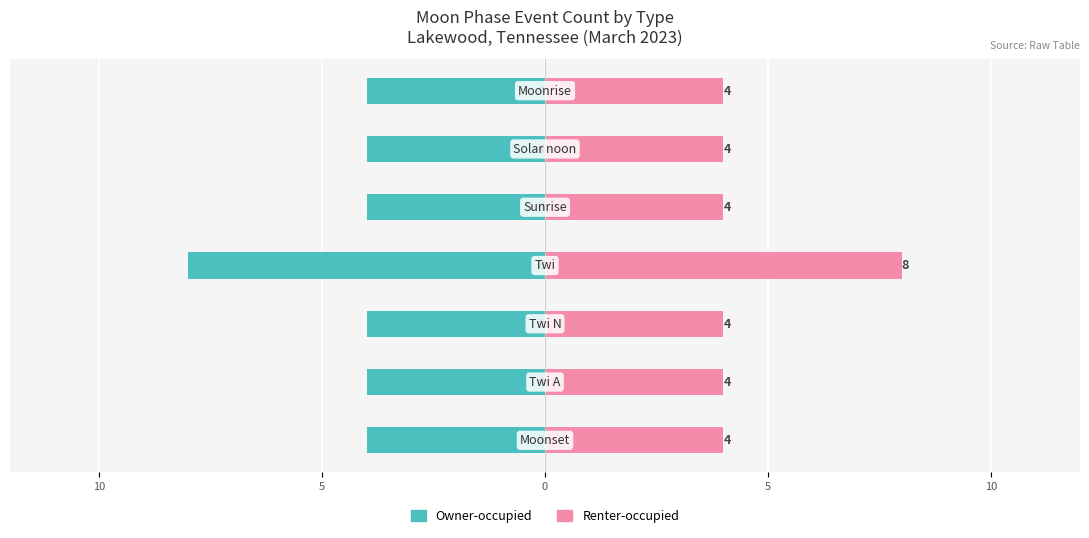

Reading left to right, what are all the values shown in this chart?

Owner-occupied: 15=-4	10=-4	5=-4	0=-8	5=-4	10=-4	15=-4
Renter-occupied: 15=4	10=4	5=4	0=8	5=4	10=4	15=4